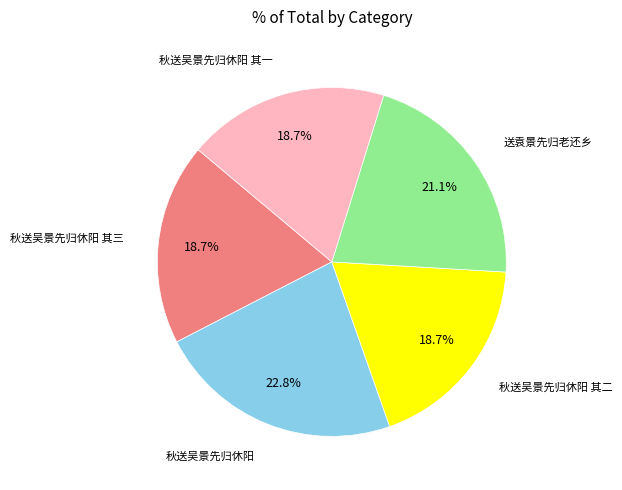

Is there any slice that represents more than half of the pie?

No